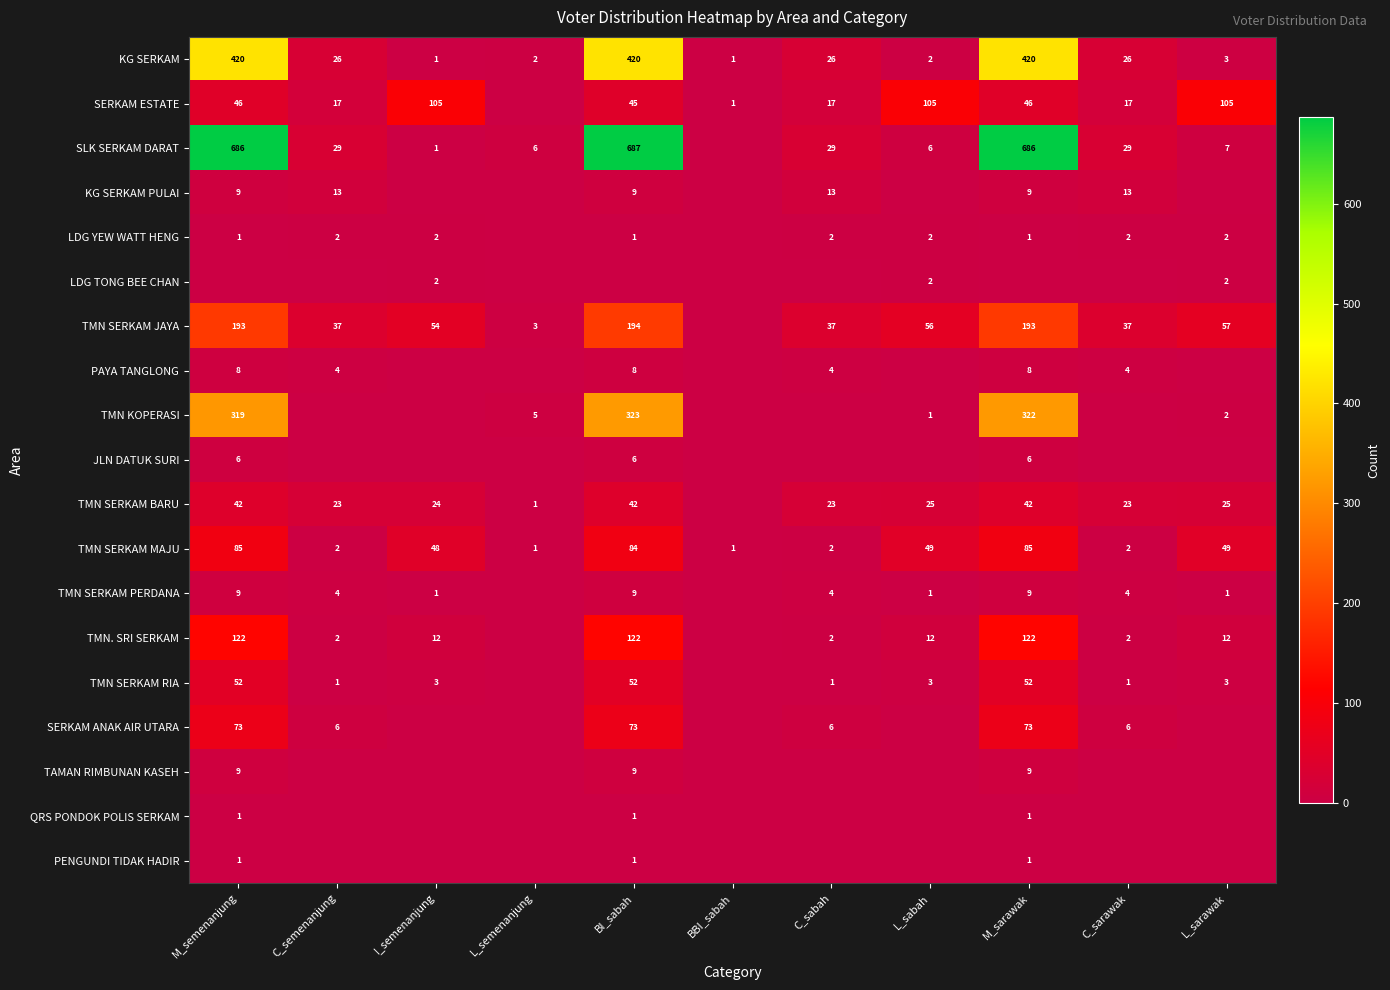

The SERKAM ESTATE series shows 32 at L_sarawak. True or false?

False